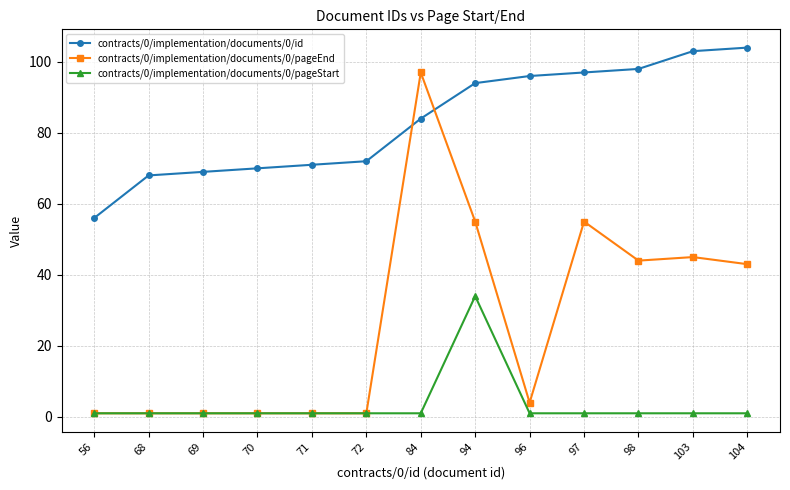

Rank the series by their average value, from highest to lowest.

contracts/0/implementation/documents/0/id, contracts/0/implementation/documents/0/pageEnd, contracts/0/implementation/documents/0/pageStart